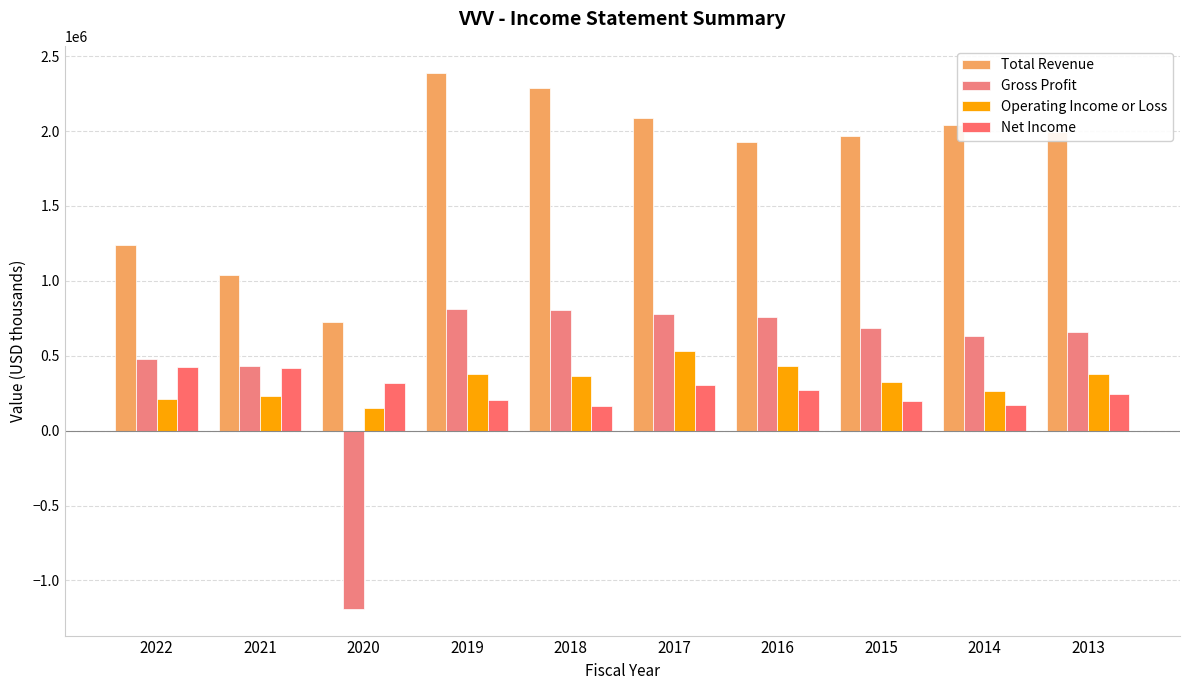

Reading right to left, transcribe all the data shown in this chart.

Total Revenue: 1996200	2041300	1966900	1929000	2084000	2285000	2390000	727000	1037200	1236100
Gross Profit: 657900	632400	685100	761000	778000	806000	810000	-1189000	432300	476400
Operating Income or Loss: 380600	264700	323100	430000	532000	362000	377000	153800	232000	211200
Net Income: 246100	173400	196100	273000	304000	166000	208000	315600	420300	424300